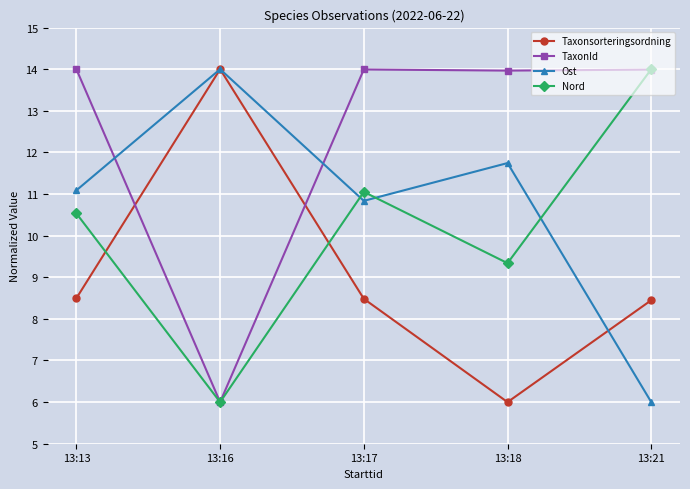

What value does the Taxonsorteringsordning series have at 13:18?

6.0